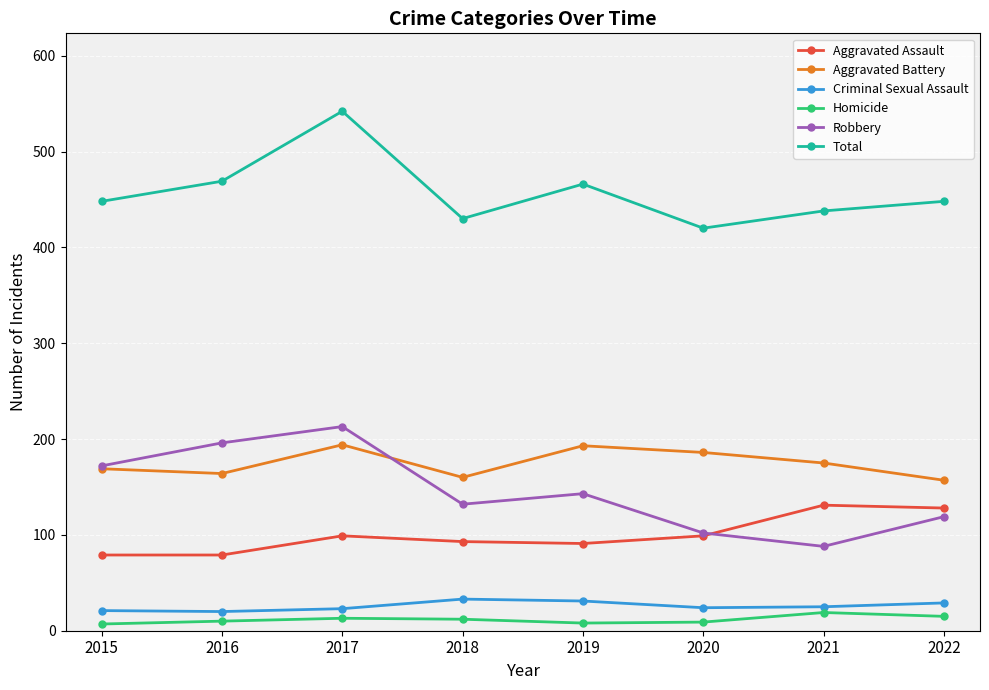

How many values in the Criminal Sexual Assault series are below 25?

4